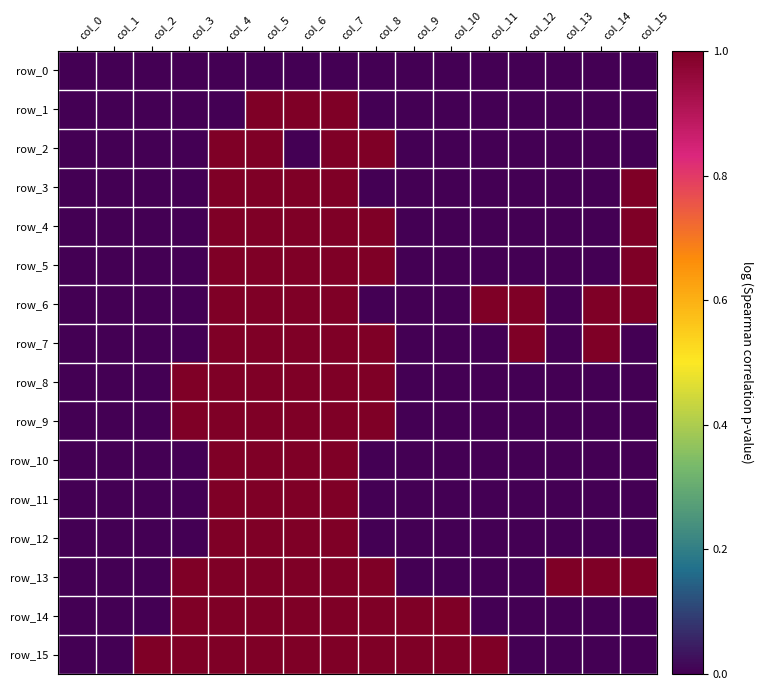

Reading right to left, list all the values displayed in this chart.

row_0: 0	0	0	0	0	0	0	0	0	0	0	0	0	0	0	0
row_1: 0	0	0	0	0	0	0	0	1	1	1	0	0	0	0	0
row_2: 0	0	0	0	0	0	0	1	1	0	1	1	0	0	0	0
row_3: 1	0	0	0	0	0	0	0	1	1	1	1	0	0	0	0
row_4: 1	0	0	0	0	0	0	1	1	1	1	1	0	0	0	0
row_5: 1	0	0	0	0	0	0	1	1	1	1	1	0	0	0	0
row_6: 1	1	0	1	1	0	0	0	1	1	1	1	0	0	0	0
row_7: 0	1	0	1	0	0	0	1	1	1	1	1	0	0	0	0
row_8: 0	0	0	0	0	0	0	1	1	1	1	1	1	0	0	0
row_9: 0	0	0	0	0	0	0	1	1	1	1	1	1	0	0	0
row_10: 0	0	0	0	0	0	0	0	1	1	1	1	0	0	0	0
row_11: 0	0	0	0	0	0	0	0	1	1	1	1	0	0	0	0
row_12: 0	0	0	0	0	0	0	0	1	1	1	1	0	0	0	0
row_13: 1	1	1	0	0	0	0	1	1	1	1	1	1	0	0	0
row_14: 0	0	0	0	0	1	1	1	1	1	1	1	1	0	0	0
row_15: 0	0	0	0	1	1	1	1	1	1	1	1	1	1	0	0